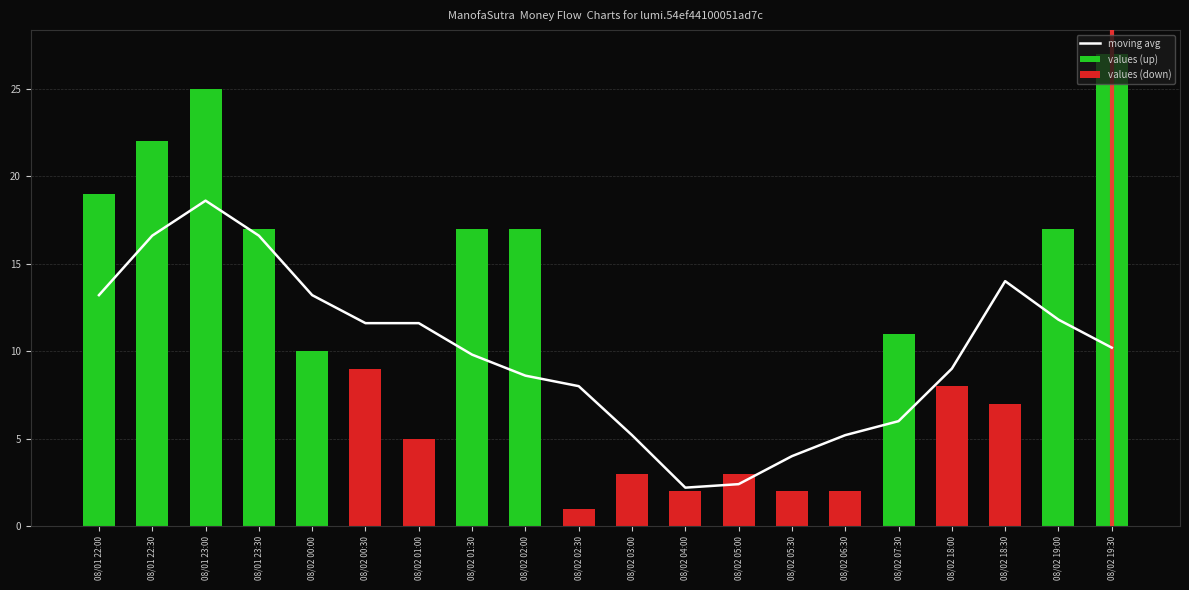

What is the value of the 19th bar from the left?

11.8